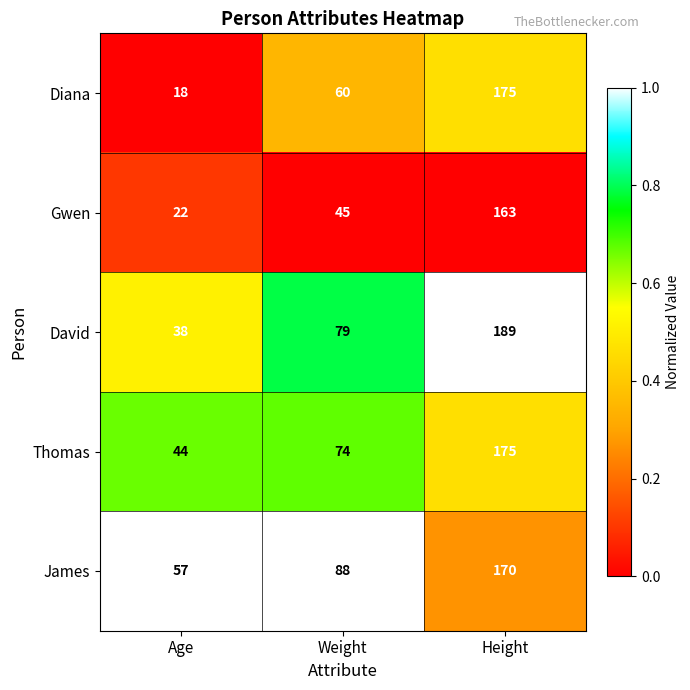

At which category is the sum across all series the highest?

Height